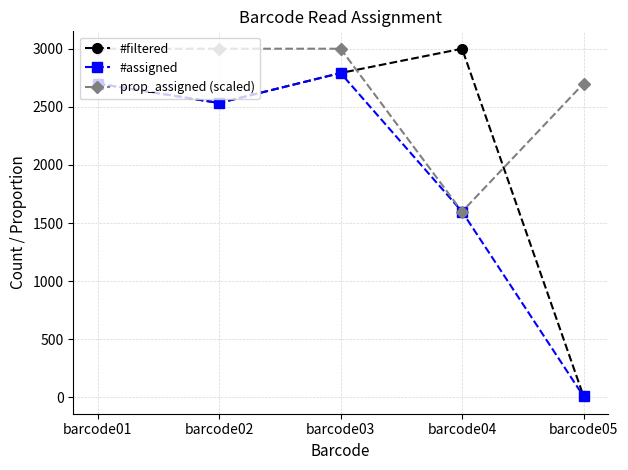

At which category is the sum across all series the highest?

barcode03